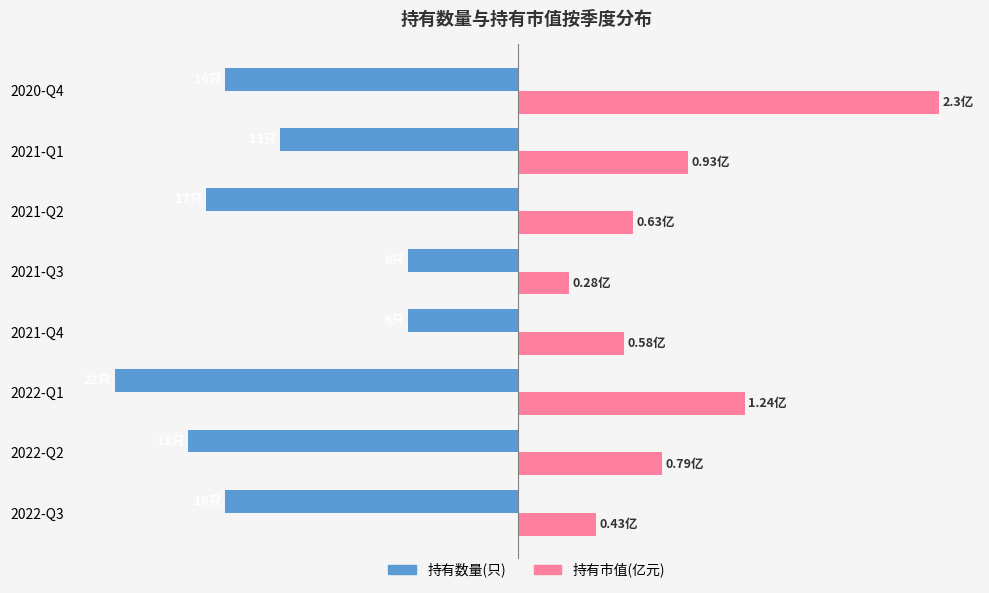

Reading left to right, extract all data points from this chart.

持有数量(只): -16.0	-18.0	-22.0	-6.0	-6.0	-17.0	-13.0	-16.0
持有市值(亿元)×10: 4.3	7.9	12.4	5.8	2.8	6.3	9.3	23.0